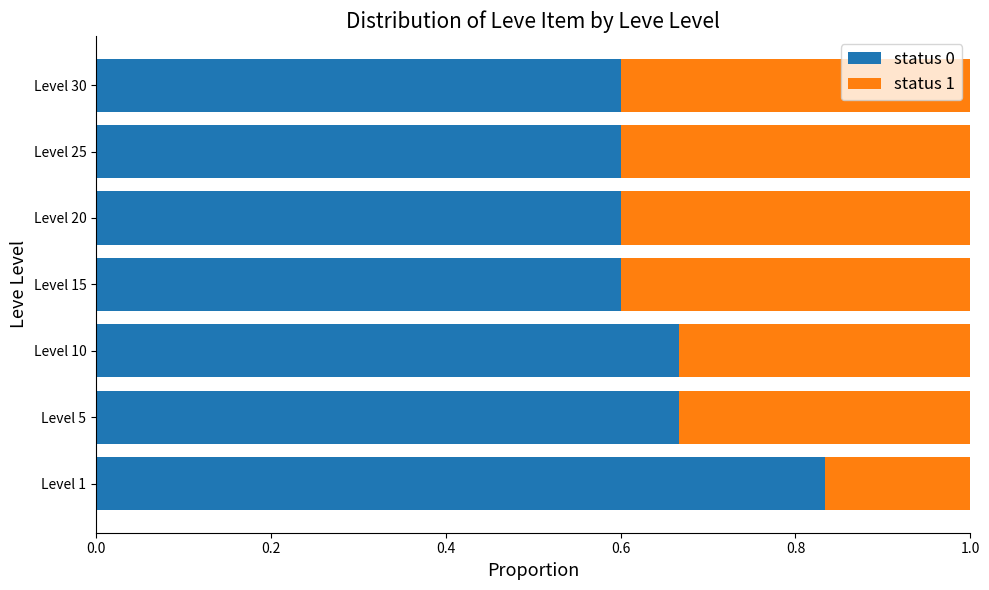

The status 0 series shows 0.9 at Level 30. True or false?

False